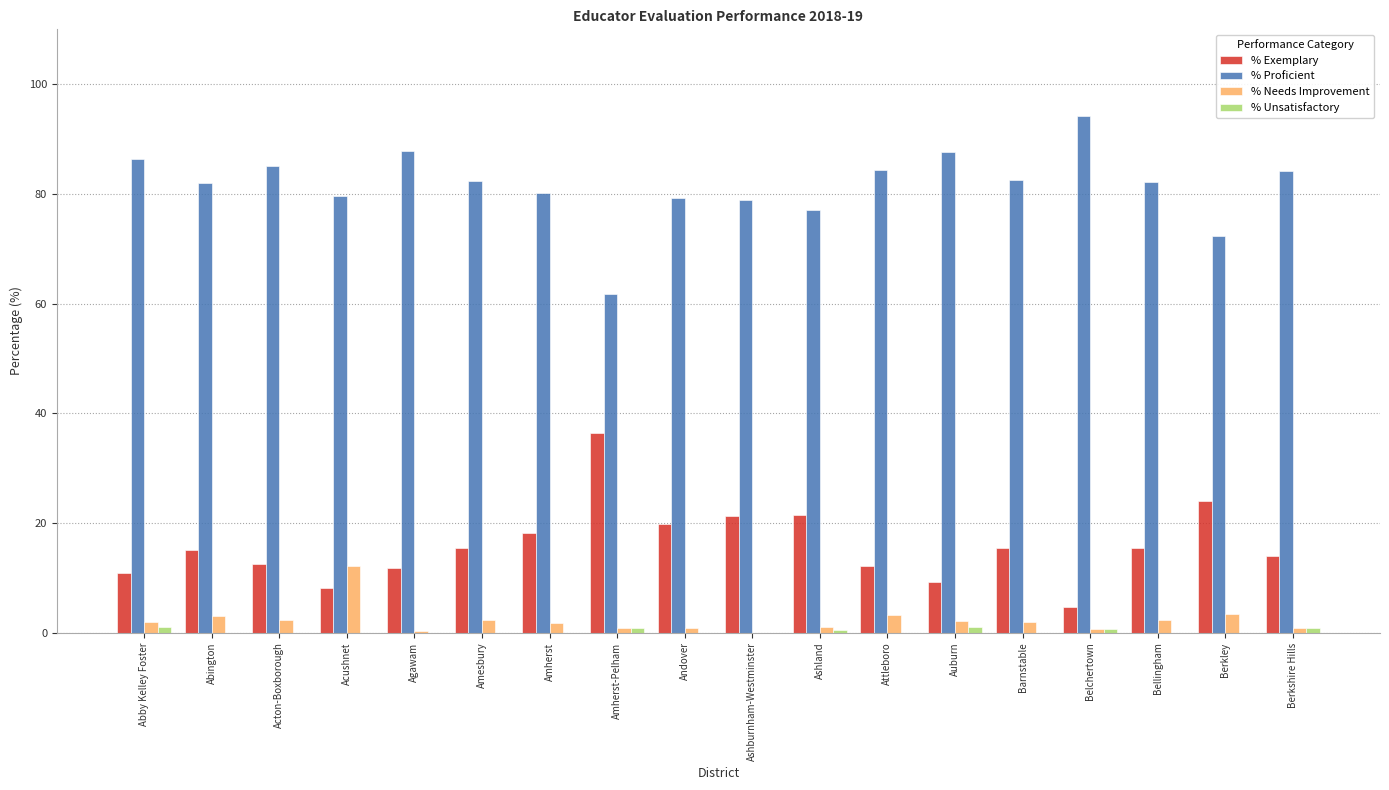

What value does the % Proficient series have at Acton-Boxborough?

85.1